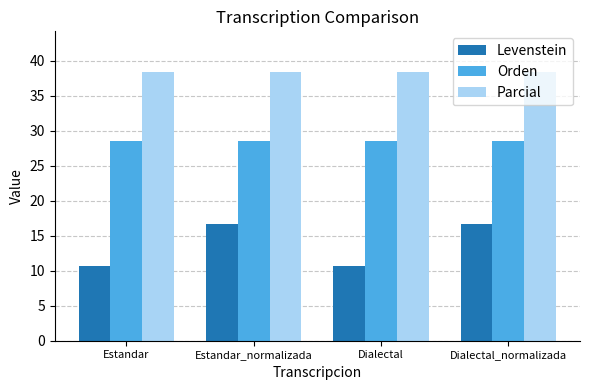

What is the minimum value shown in the chart?

10.7